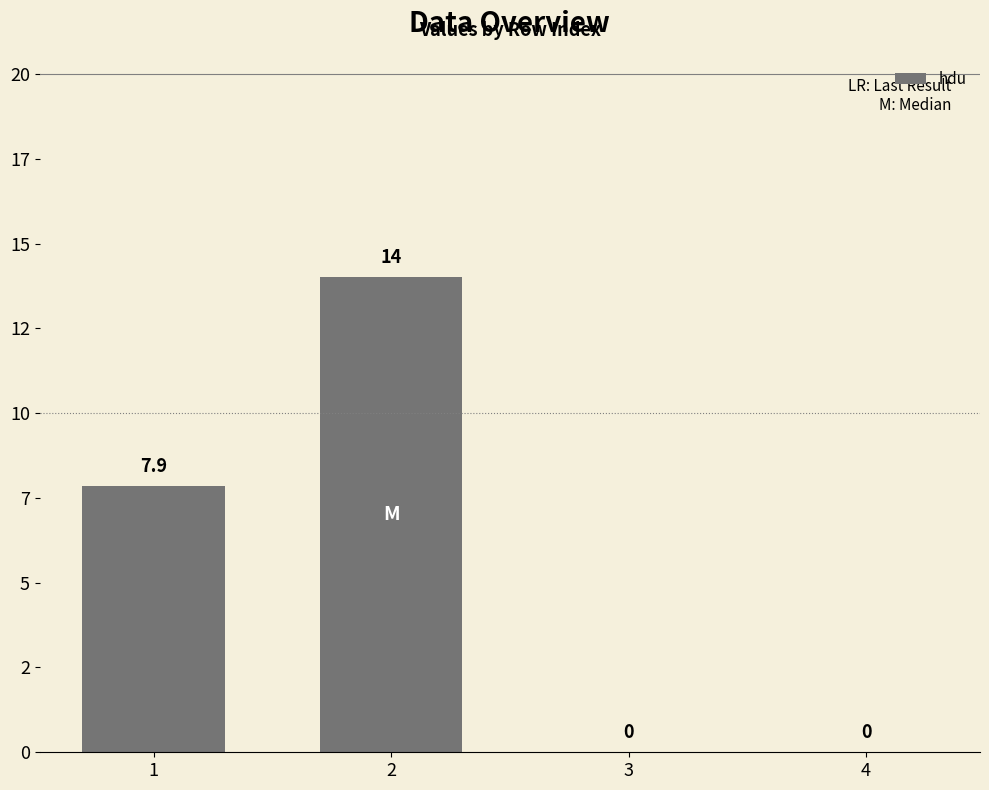

Which has a higher value, 2 or 1?

2